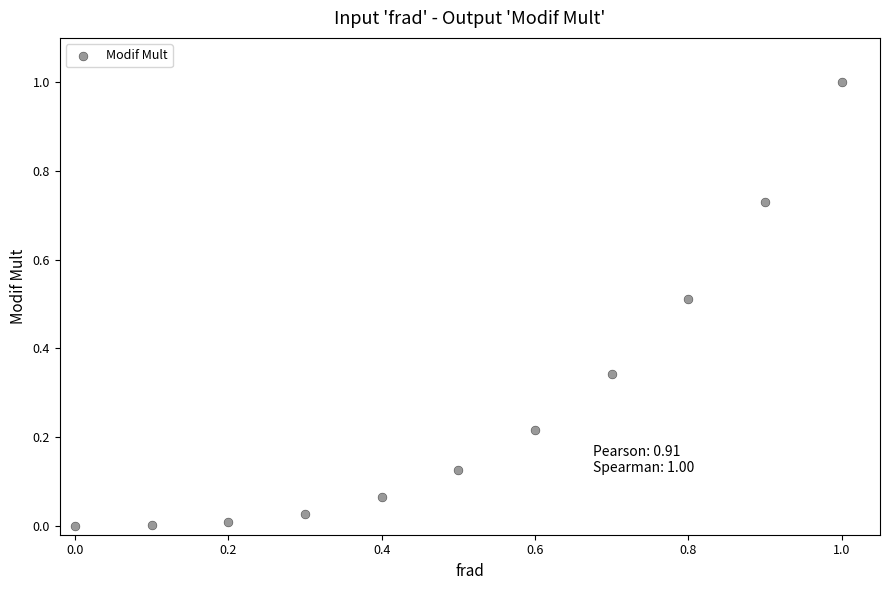

What is the range of X values (max minus min)?

1.0